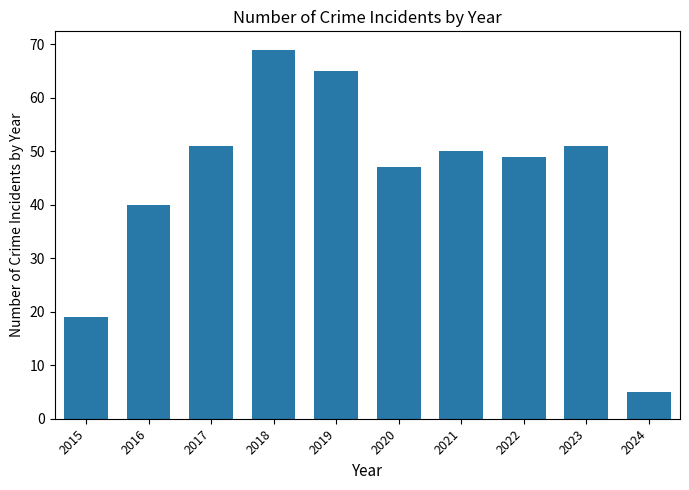

Between 2020 and 2023, which is larger?

2023